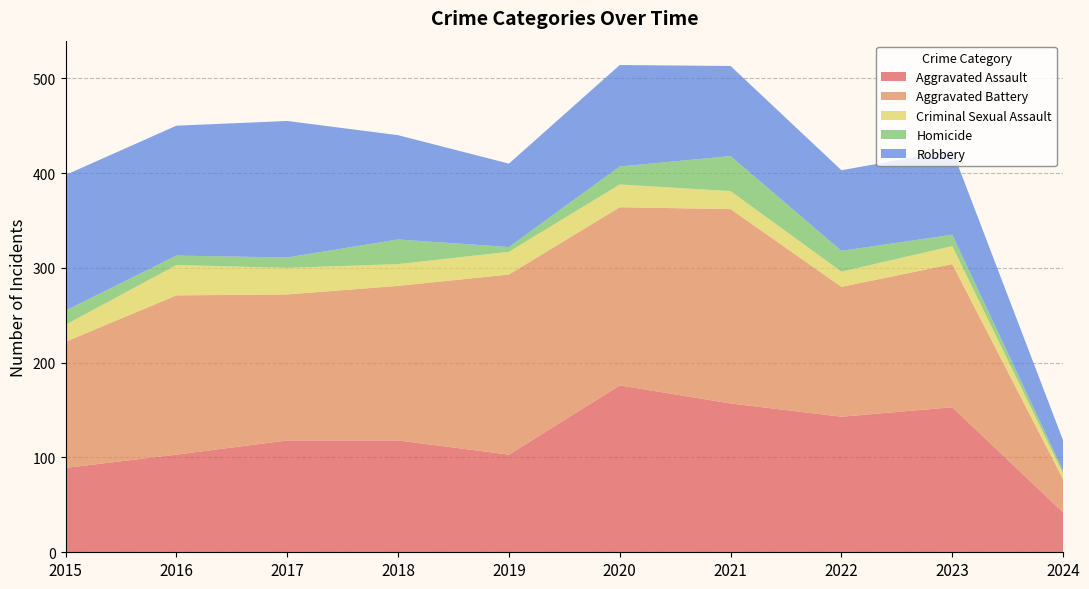

Reading right to left, transcribe all the data shown in this chart.

Aggravated Assault: 42	153	143	157	176	103	118	118	103	89
Aggravated Battery: 35	151	137	205	188	190	163	154	168	133
Criminal Sexual Assault: 6	19	16	19	24	24	23	28	32	18
Homicide: 3	12	22	37	19	5	26	11	10	15
Robbery: 32	89	85	95	107	88	110	144	137	143